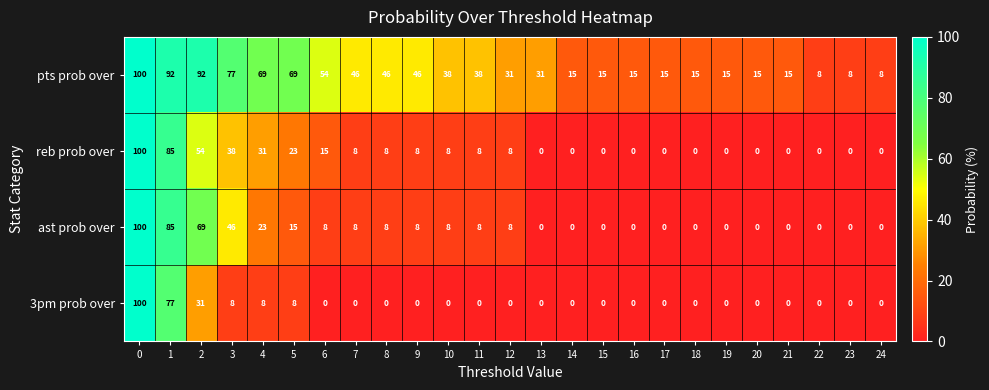

What is the difference between the ast prob over values at 13 and 2?

69